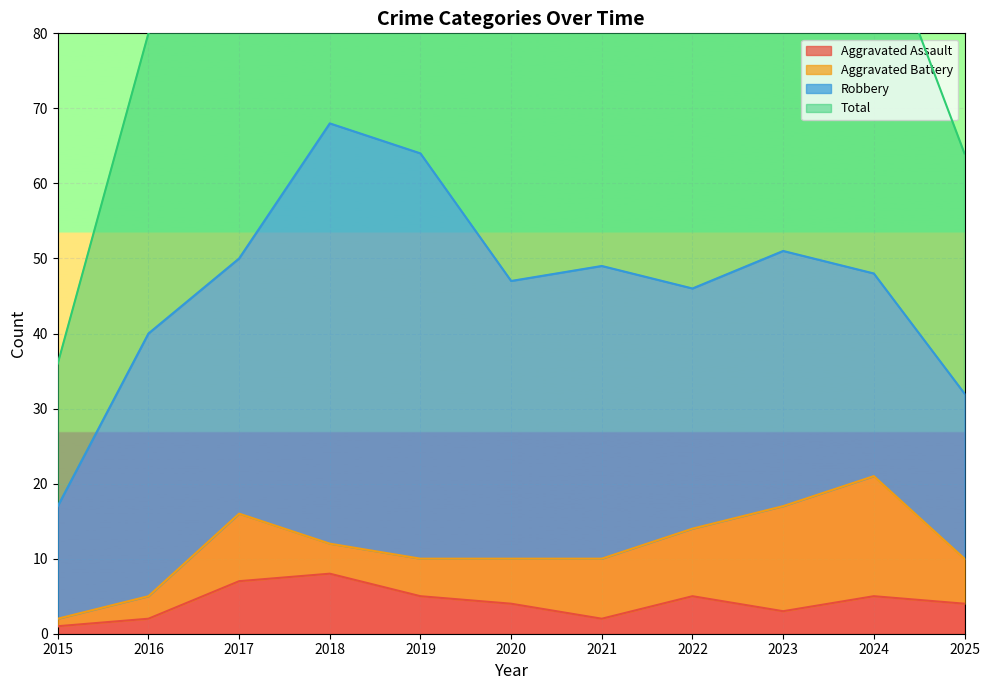

Which series has the largest range (max minus min)?

Total